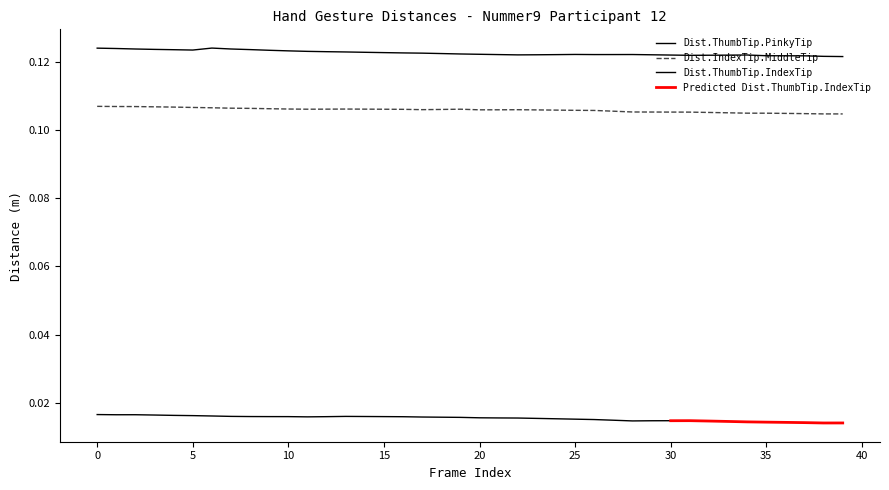

True or false: Dist.ThumbTip.PinkyTip has more than 1 points higher than both neighbors.

True